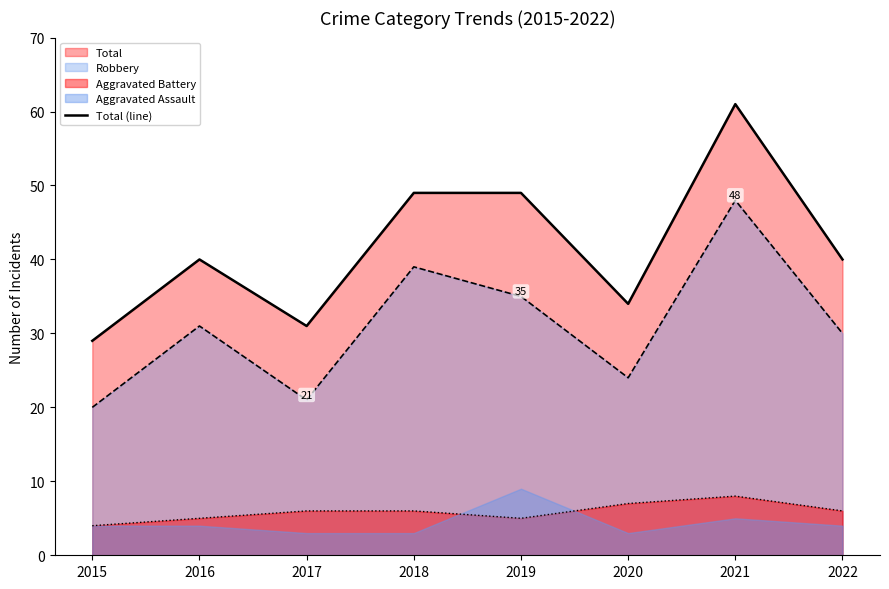

What is the minimum value shown in the chart?

29